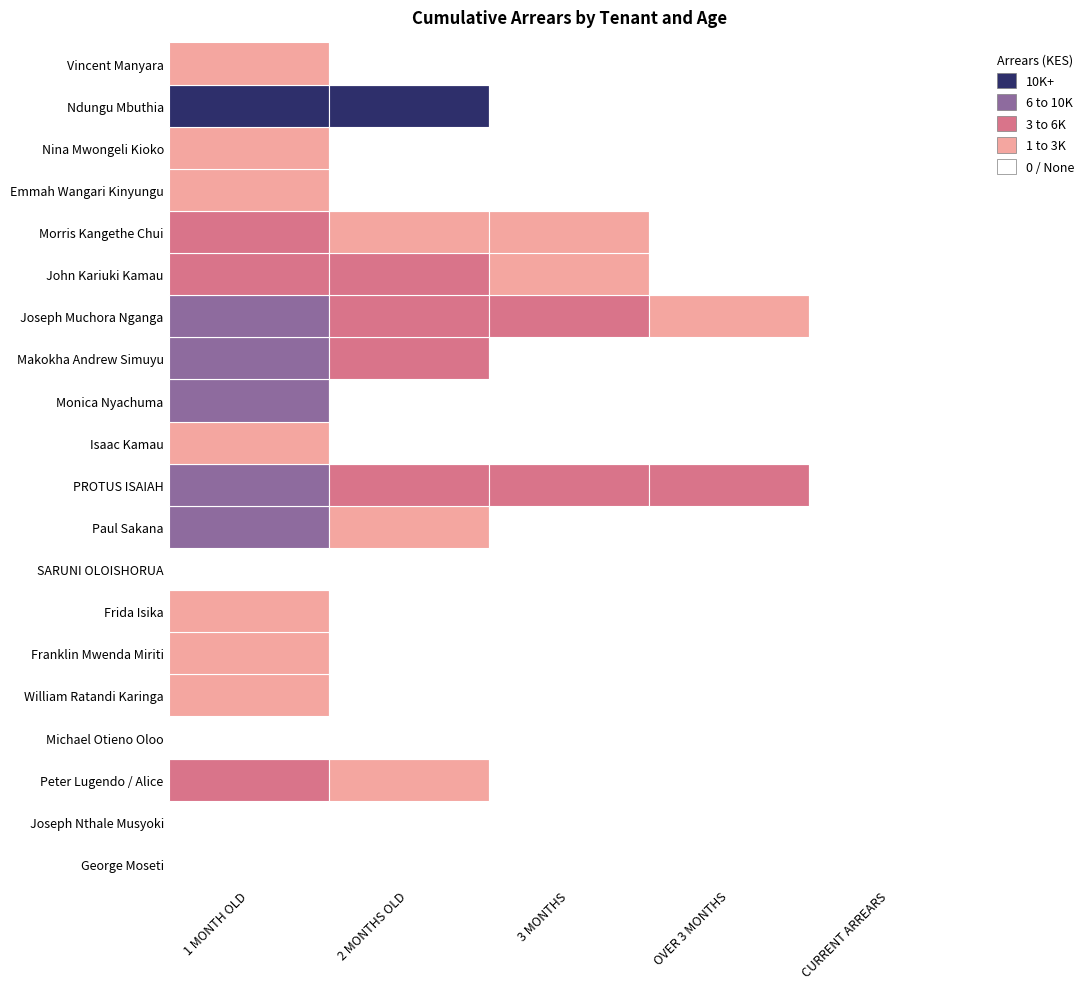

At which category does the chart reach its peak across all series?

1 MONTH OLD